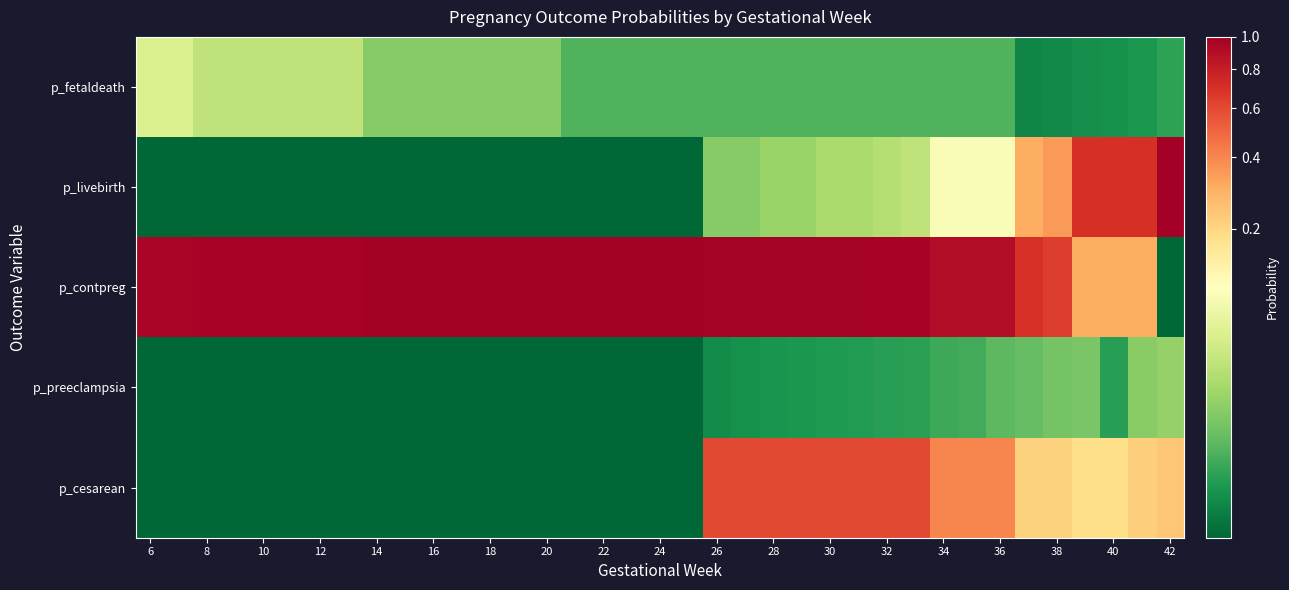

Which category has the lowest value across all series?

6